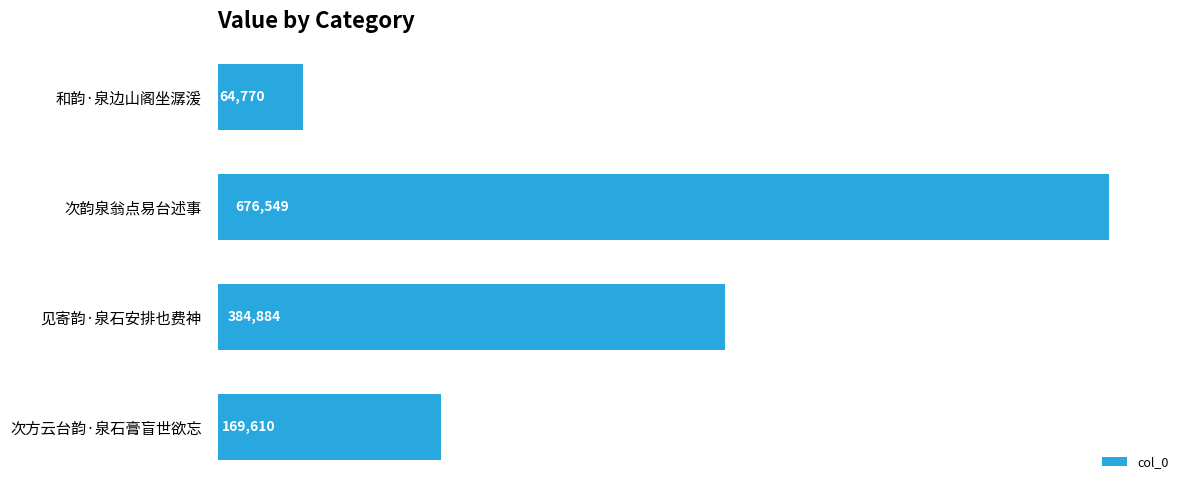

Where is the data nearest to the value 370659?

见寄韵·泉石安排也费神